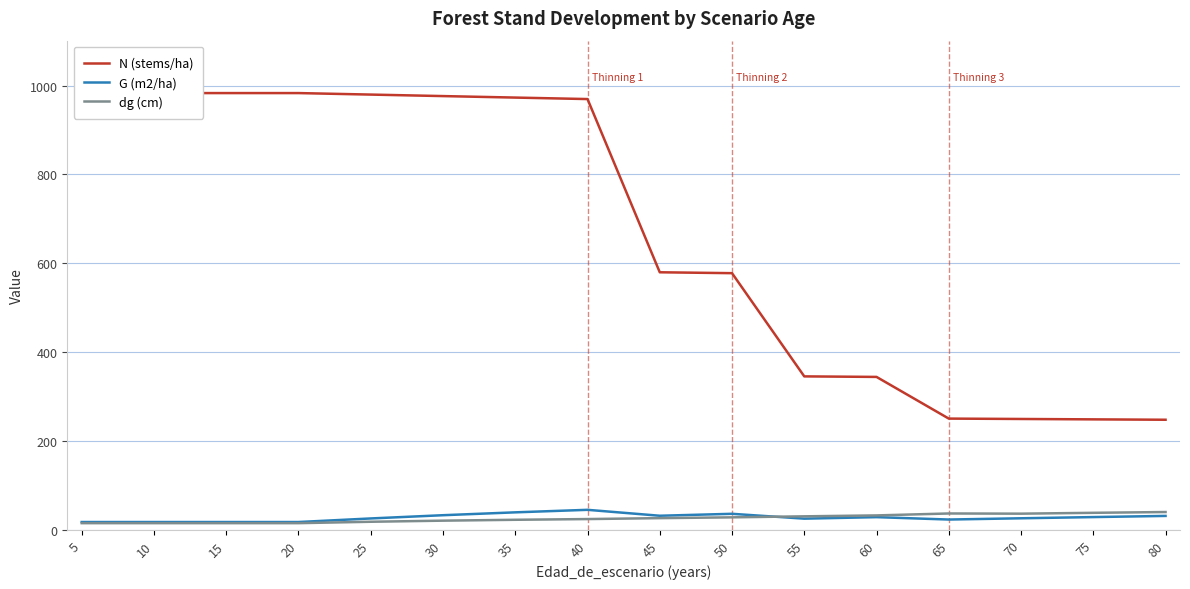

What is the sum of the G (m2/ha) values at 40 and 70?

71.2